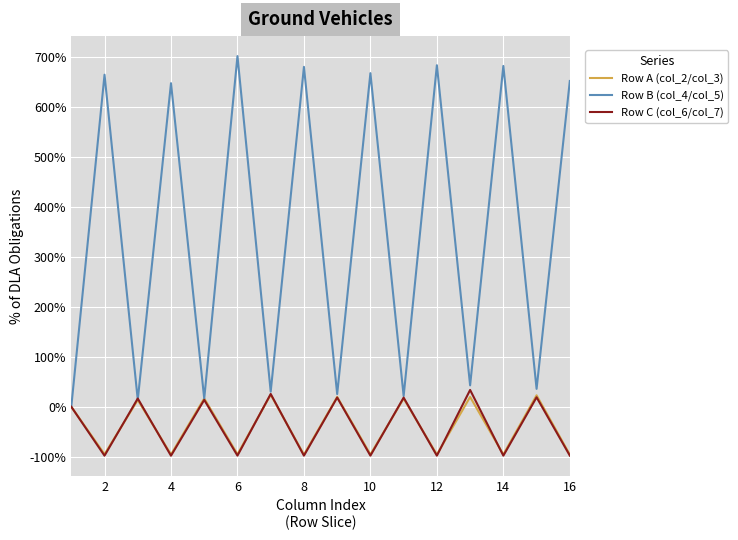

At how many categories does at least one series exceed 561?

8